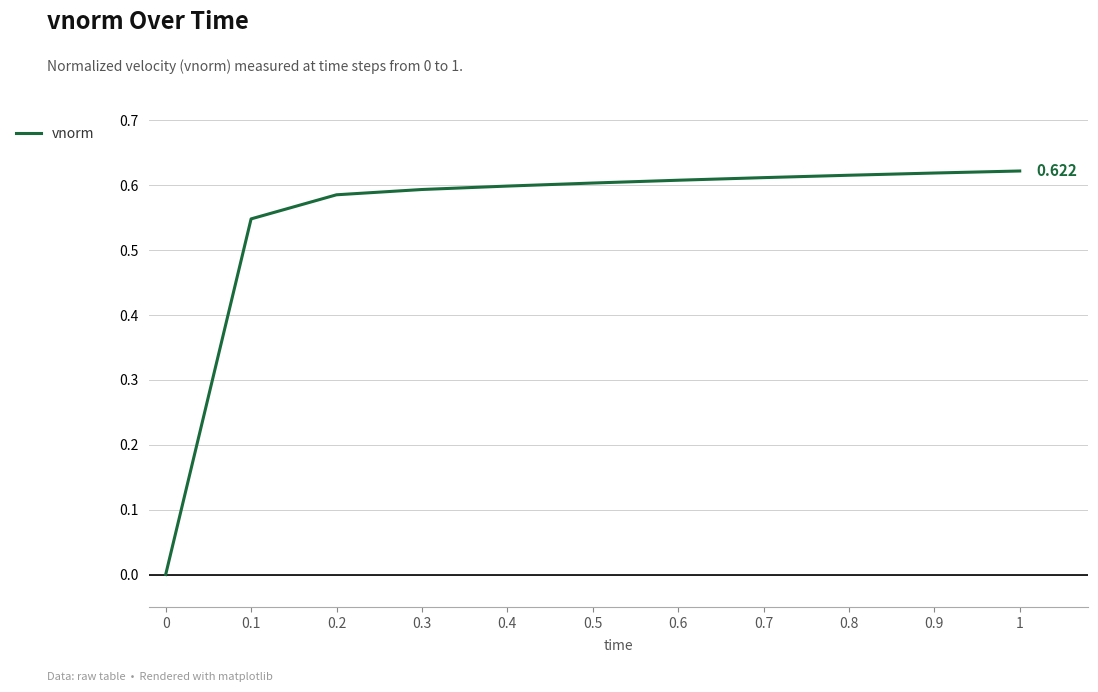

True or false: the data shows 0.9 at 1.

False